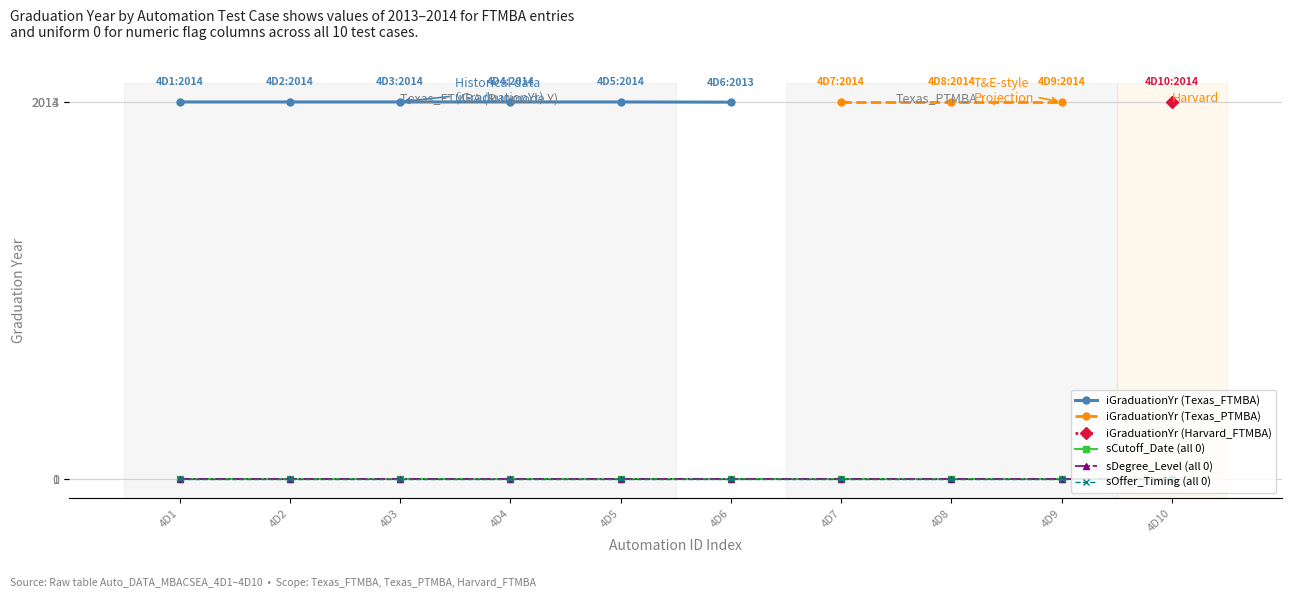

What is the sum of the iGraduationYr values at Auto_DATA_MBACSEA_4D10 and Auto_DATA_MBACSEA_4D1?

4028